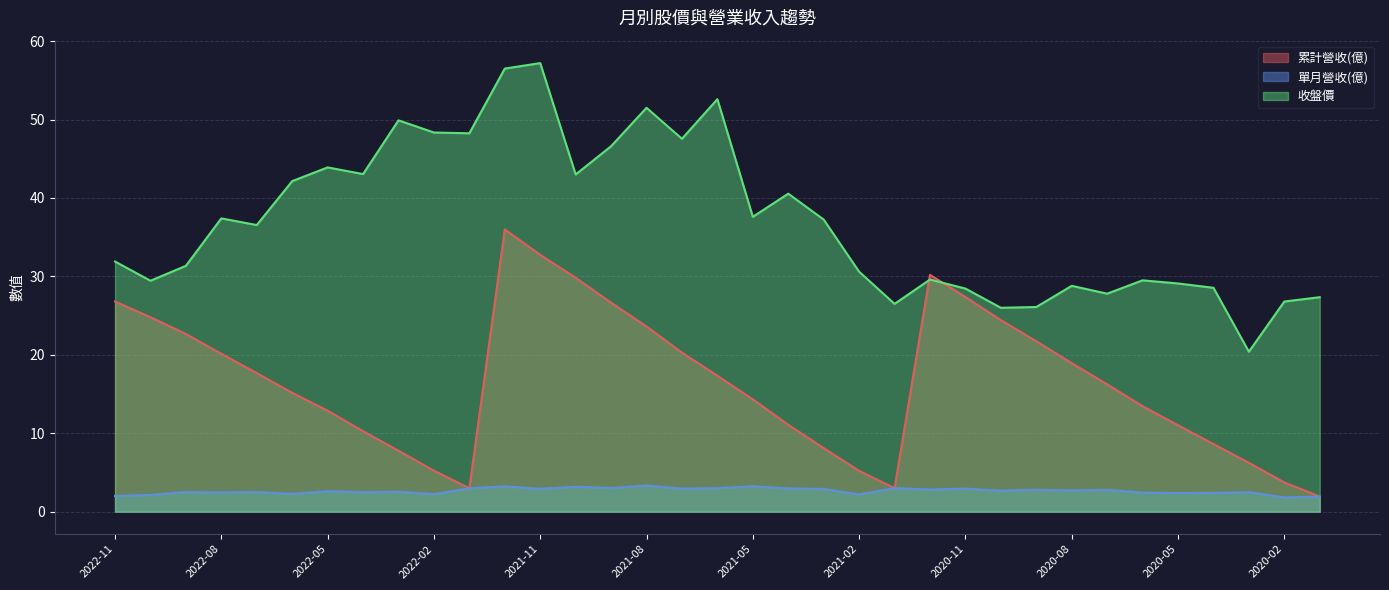

The value of 累計營收(億) at 2020-04 is 12.3. True or false?

False